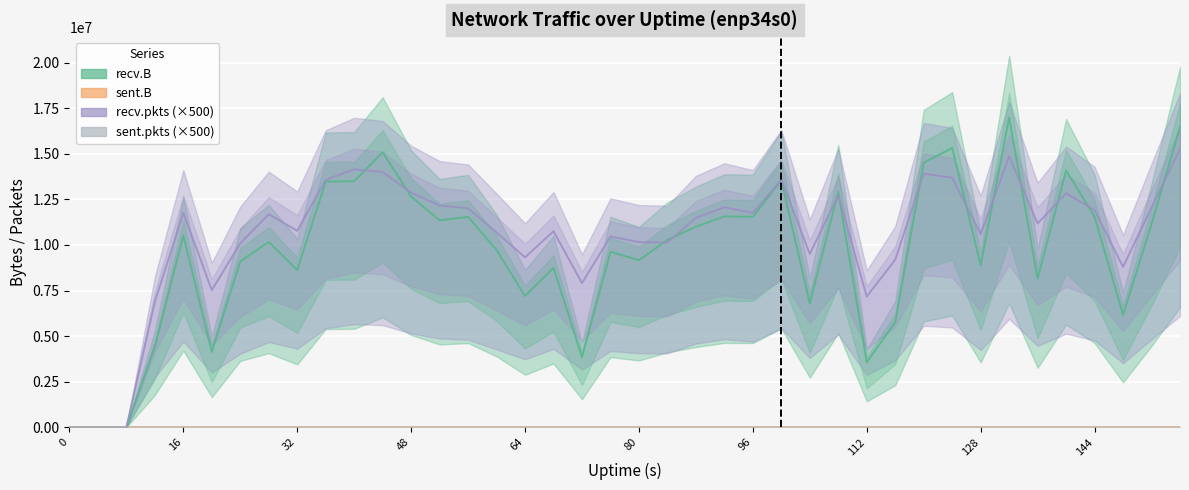

What is the difference between the highest and lowest values at 96?

11752500